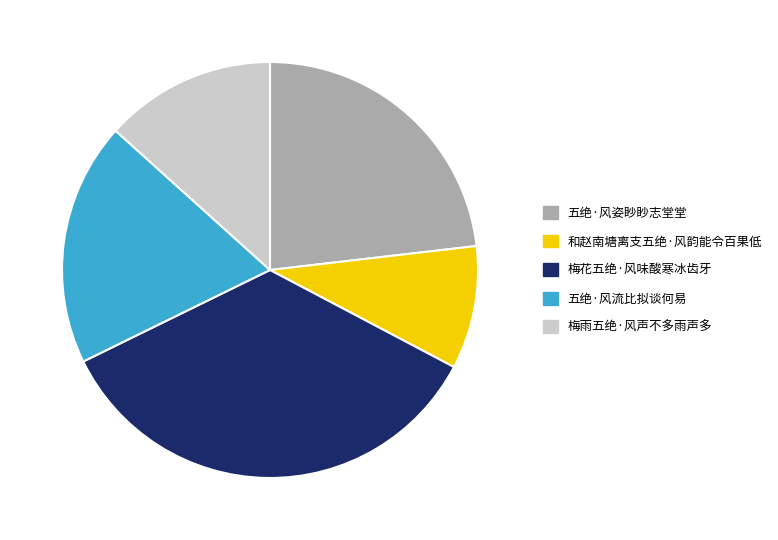

Approximately how many times larger is the value at 梅花五绝·风味酸寒冰齿牙 compared to 五绝·风流比拟谈何易?

1.8